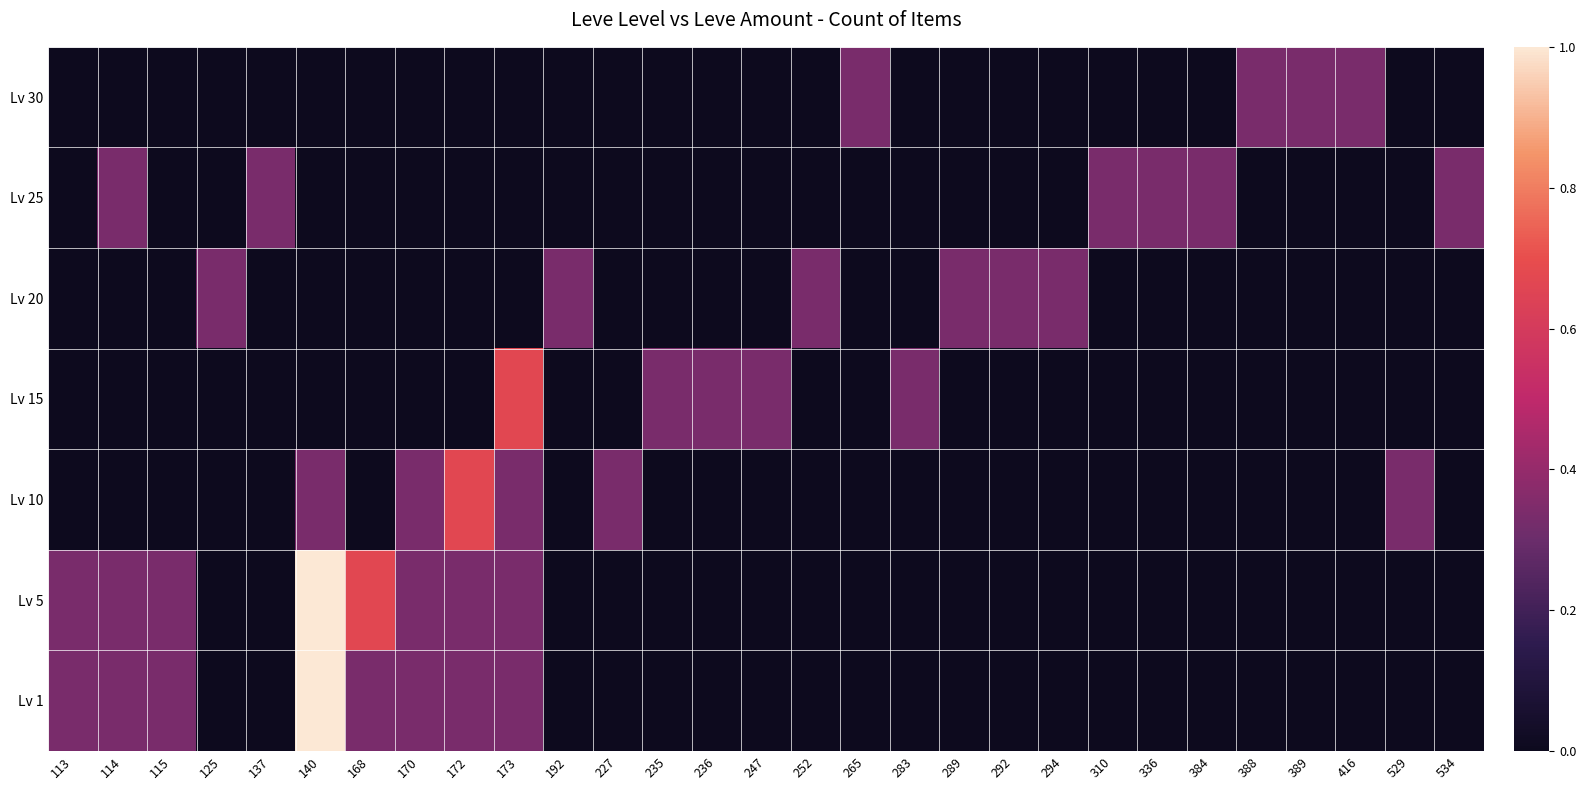

Reading left to right, list all the values displayed in this chart.

Lv 1: 113=0.3	114=0.3	115=0.3	125=0.0	137=0.0	140=1.0	168=0.3	170=0.3	172=0.3	173=0.3	192=0.0	227=0.0	235=0.0	236=0.0	247=0.0	252=0.0	265=0.0	283=0.0	289=0.0	292=0.0	294=0.0	310=0.0	336=0.0	384=0.0	388=0.0	389=0.0	416=0.0	529=0.0	534=0.0
Lv 5: 113=0.3	114=0.3	115=0.3	125=0.0	137=0.0	140=1.0	168=0.7	170=0.3	172=0.3	173=0.3	192=0.0	227=0.0	235=0.0	236=0.0	247=0.0	252=0.0	265=0.0	283=0.0	289=0.0	292=0.0	294=0.0	310=0.0	336=0.0	384=0.0	388=0.0	389=0.0	416=0.0	529=0.0	534=0.0
Lv 10: 113=0.0	114=0.0	115=0.0	125=0.0	137=0.0	140=0.3	168=0.0	170=0.3	172=0.7	173=0.3	192=0.0	227=0.3	235=0.0	236=0.0	247=0.0	252=0.0	265=0.0	283=0.0	289=0.0	292=0.0	294=0.0	310=0.0	336=0.0	384=0.0	388=0.0	389=0.0	416=0.0	529=0.3	534=0.0
Lv 15: 113=0.0	114=0.0	115=0.0	125=0.0	137=0.0	140=0.0	168=0.0	170=0.0	172=0.0	173=0.7	192=0.0	227=0.0	235=0.3	236=0.3	247=0.3	252=0.0	265=0.0	283=0.3	289=0.0	292=0.0	294=0.0	310=0.0	336=0.0	384=0.0	388=0.0	389=0.0	416=0.0	529=0.0	534=0.0
Lv 20: 113=0.0	114=0.0	115=0.0	125=0.3	137=0.0	140=0.0	168=0.0	170=0.0	172=0.0	173=0.0	192=0.3	227=0.0	235=0.0	236=0.0	247=0.0	252=0.3	265=0.0	283=0.0	289=0.3	292=0.3	294=0.3	310=0.0	336=0.0	384=0.0	388=0.0	389=0.0	416=0.0	529=0.0	534=0.0
Lv 25: 113=0.0	114=0.3	115=0.0	125=0.0	137=0.3	140=0.0	168=0.0	170=0.0	172=0.0	173=0.0	192=0.0	227=0.0	235=0.0	236=0.0	247=0.0	252=0.0	265=0.0	283=0.0	289=0.0	292=0.0	294=0.0	310=0.3	336=0.3	384=0.3	388=0.0	389=0.0	416=0.0	529=0.0	534=0.3
Lv 30: 113=0.0	114=0.0	115=0.0	125=0.0	137=0.0	140=0.0	168=0.0	170=0.0	172=0.0	173=0.0	192=0.0	227=0.0	235=0.0	236=0.0	247=0.0	252=0.0	265=0.3	283=0.0	289=0.0	292=0.0	294=0.0	310=0.0	336=0.0	384=0.0	388=0.3	389=0.3	416=0.3	529=0.0	534=0.0